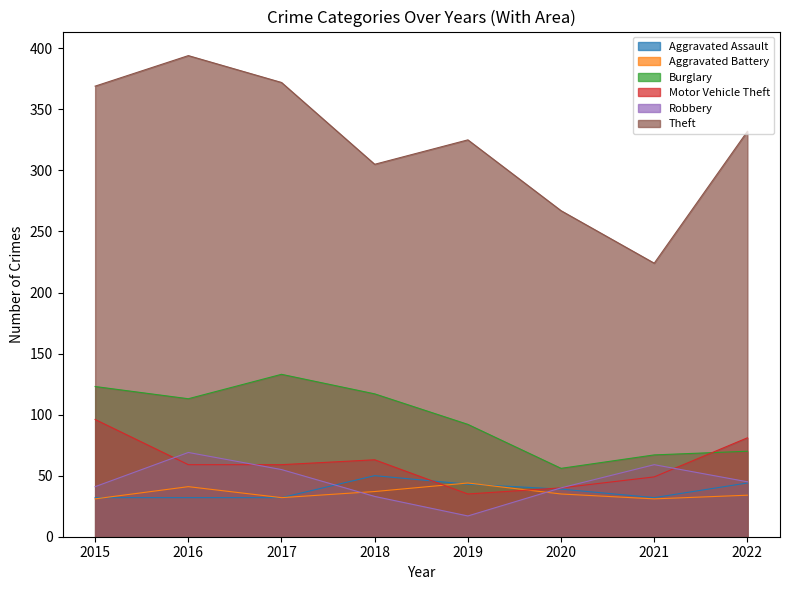

Reading right to left, transcribe all the data shown in this chart.

Aggravated Assault: 44	32	39	43	50	32	32	32
Aggravated Battery: 34	31	35	44	37	32	41	31
Burglary: 70	67	56	92	117	133	113	123
Motor Vehicle Theft: 81	49	40	35	63	59	59	96
Robbery: 45	59	40	17	33	55	69	41
Theft: 332	224	267	325	305	372	394	369